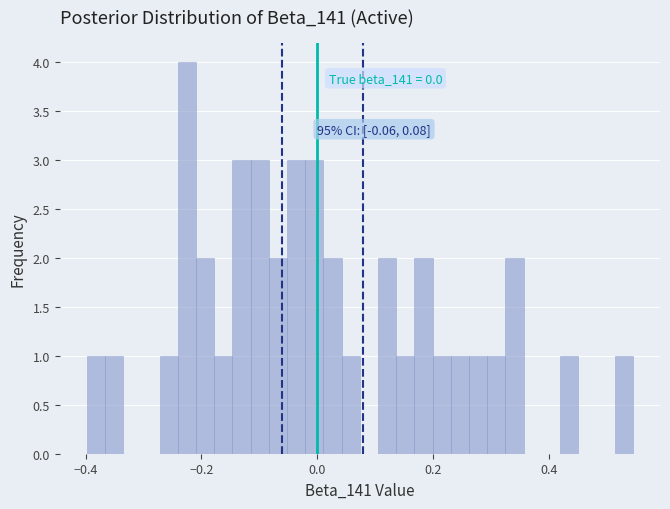

Around what value on the x-axis is the tallest bar? Give the approximate position of its centre, as read against the axis.

-0.22